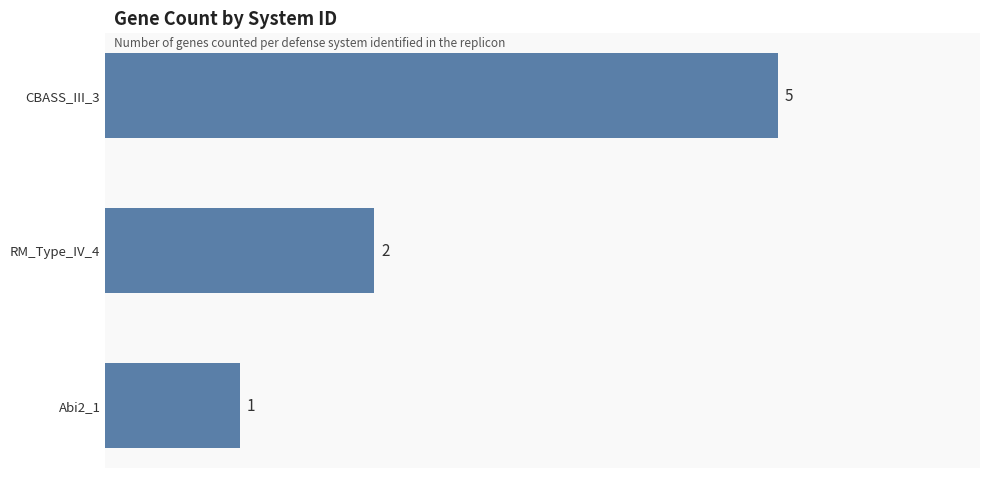

The chart shows a value of 3 at CBASS_III_3. True or false?

False